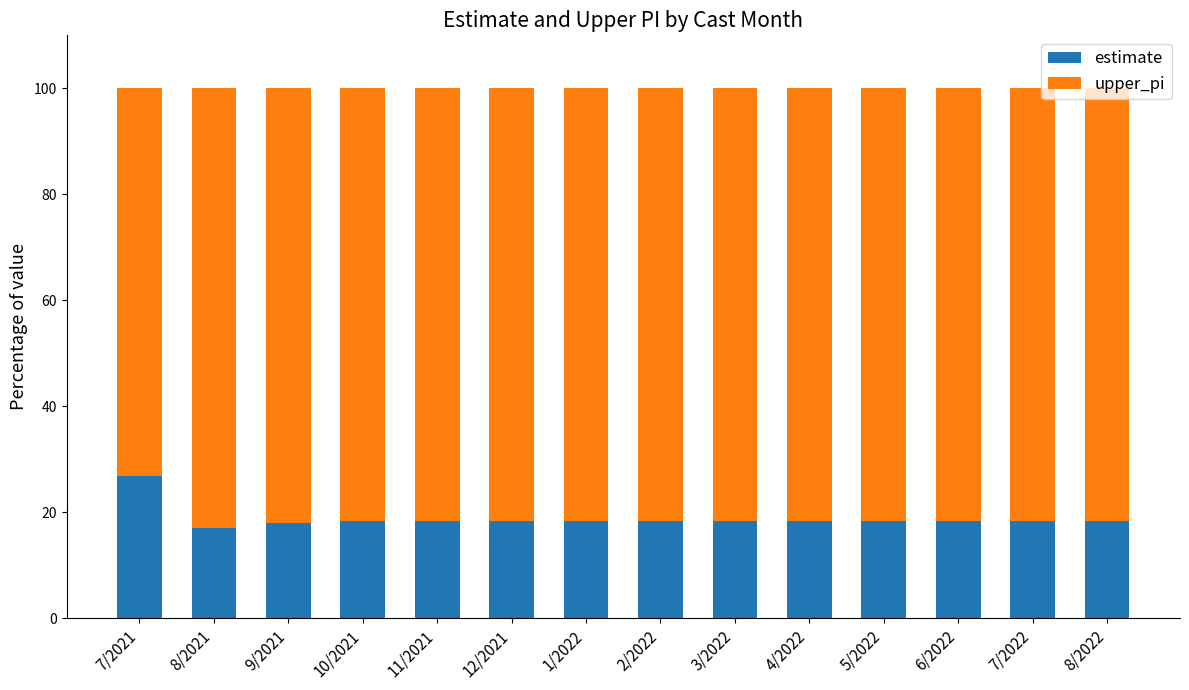

Does the chart contain stacked bars?

Yes